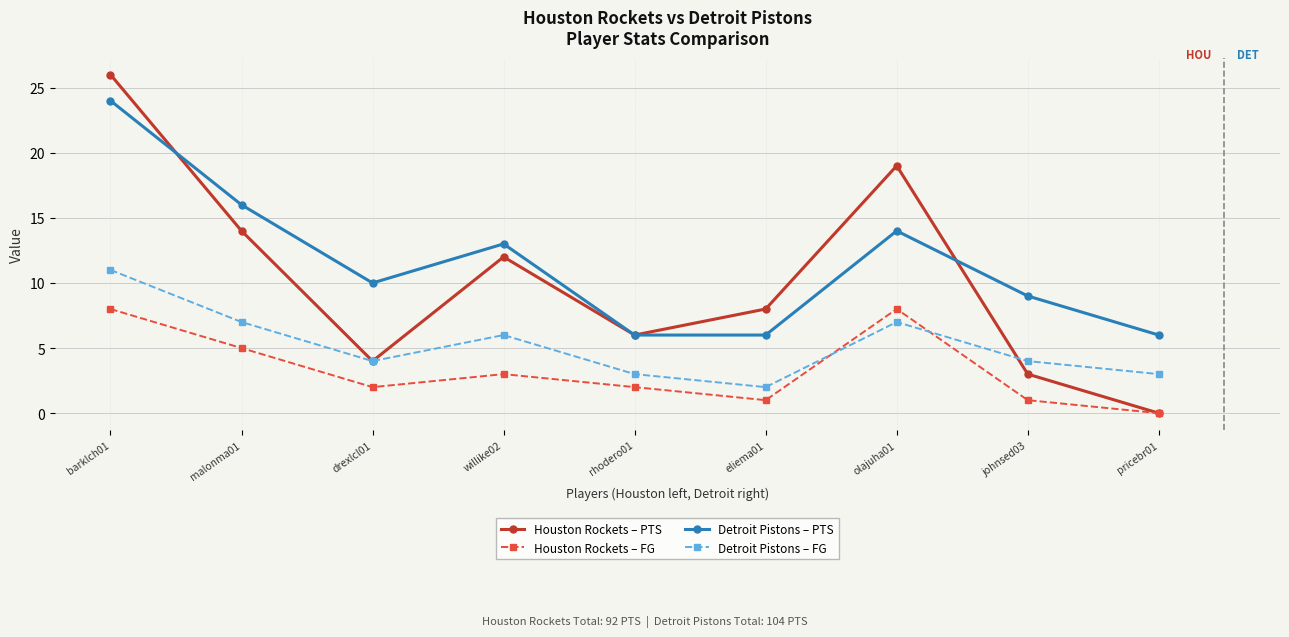

At which label does Houston Rockets – PTS reach its peak?

barklch01